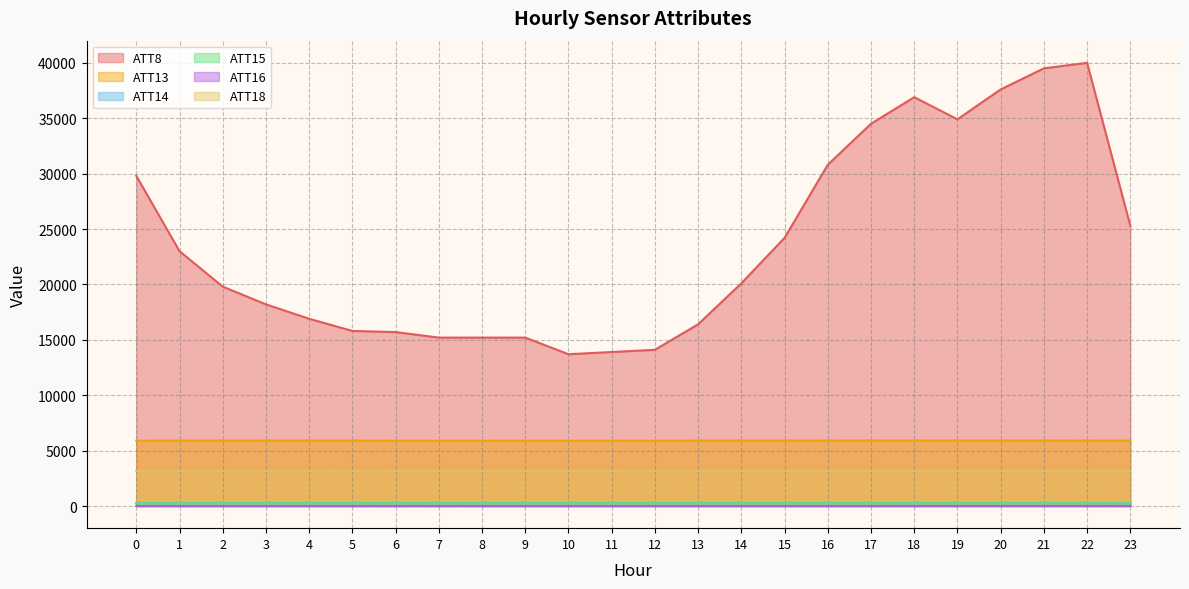

Reading left to right, what are all the values shown in this chart?

ATT8: 29800.0	23000.0	19800.0	18200.0	16900.0	15800.0	15700.0	15200.0	15200.0	15200.0	13700.0	13900.0	14100.0	16400.0	20100.0	24200.0	30800.0	34500.0	36900.0	34900.0	37600.0	39500.0	40000.0	25300.0
ATT13: 5900.9	5902.2	5903.9	5910.8	5908.2	5902.7	5898.5	5893.5	5892.2	5895.8	5895.4	5895.1	5895.7	5902.9	5906.8	5909.6	5911.7	5913.7	5915.0	5915.0	5913.3	5912.5	5912.0	5911.9
ATT14: 268.7	268.8	268.9	269.0	268.5	268.3	268.2	268.1	268.2	268.3	268.4	268.4	268.2	268.4	268.5	268.7	268.7	269.0	269.1	269.1	269.0	268.8	268.5	268.4
ATT15: 237.4	237.6	238.6	238.9	240.1	239.9	239.4	238.9	238.5	238.9	240.2	240.1	239.7	240.0	240.3	240.8	241.1	241.5	241.9	242.2	242.8	242.6	243.2	243.0
ATT16: 3.6	2.4	2.0	1.3	2.2	2.0	2.6	2.8	2.2	1.7	1.4	0.7	1.1	2.0	1.9	2.3	2.4	2.3	3.2	3.9	4.1	4.7	5.3	5.6
ATT18: 3173.2	3174.1	3176.1	3180.0	3179.4	3175.8	3172.6	3167.8	3166.6	3169.6	3171.1	3172.3	3176.0	3182.1	3184.8	3186.2	3188.2	3190.6	3192.3	3191.0	3189.9	3191.6	3190.8	3187.9